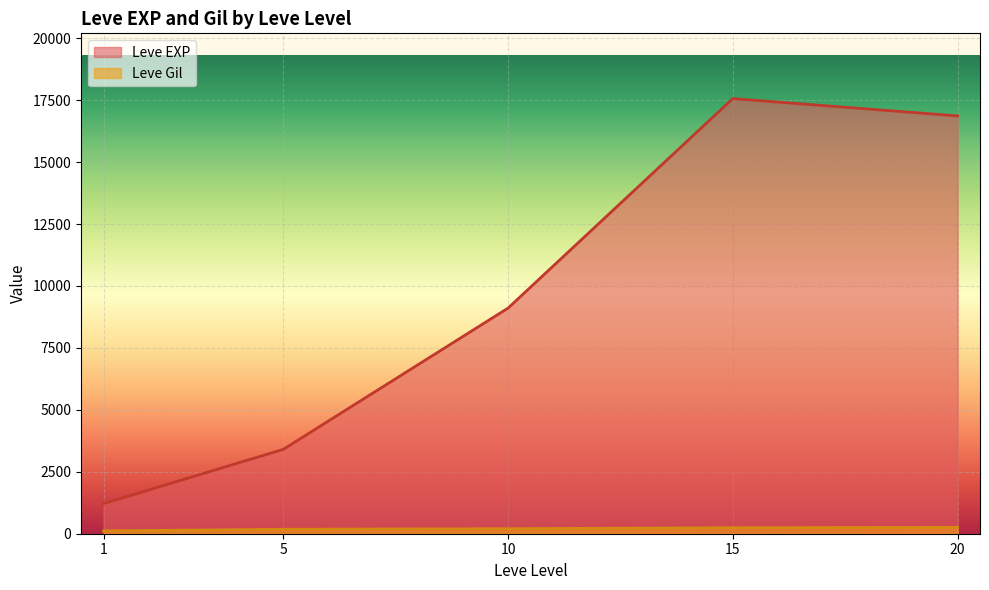

What is the maximum value shown in the chart?

17563.3